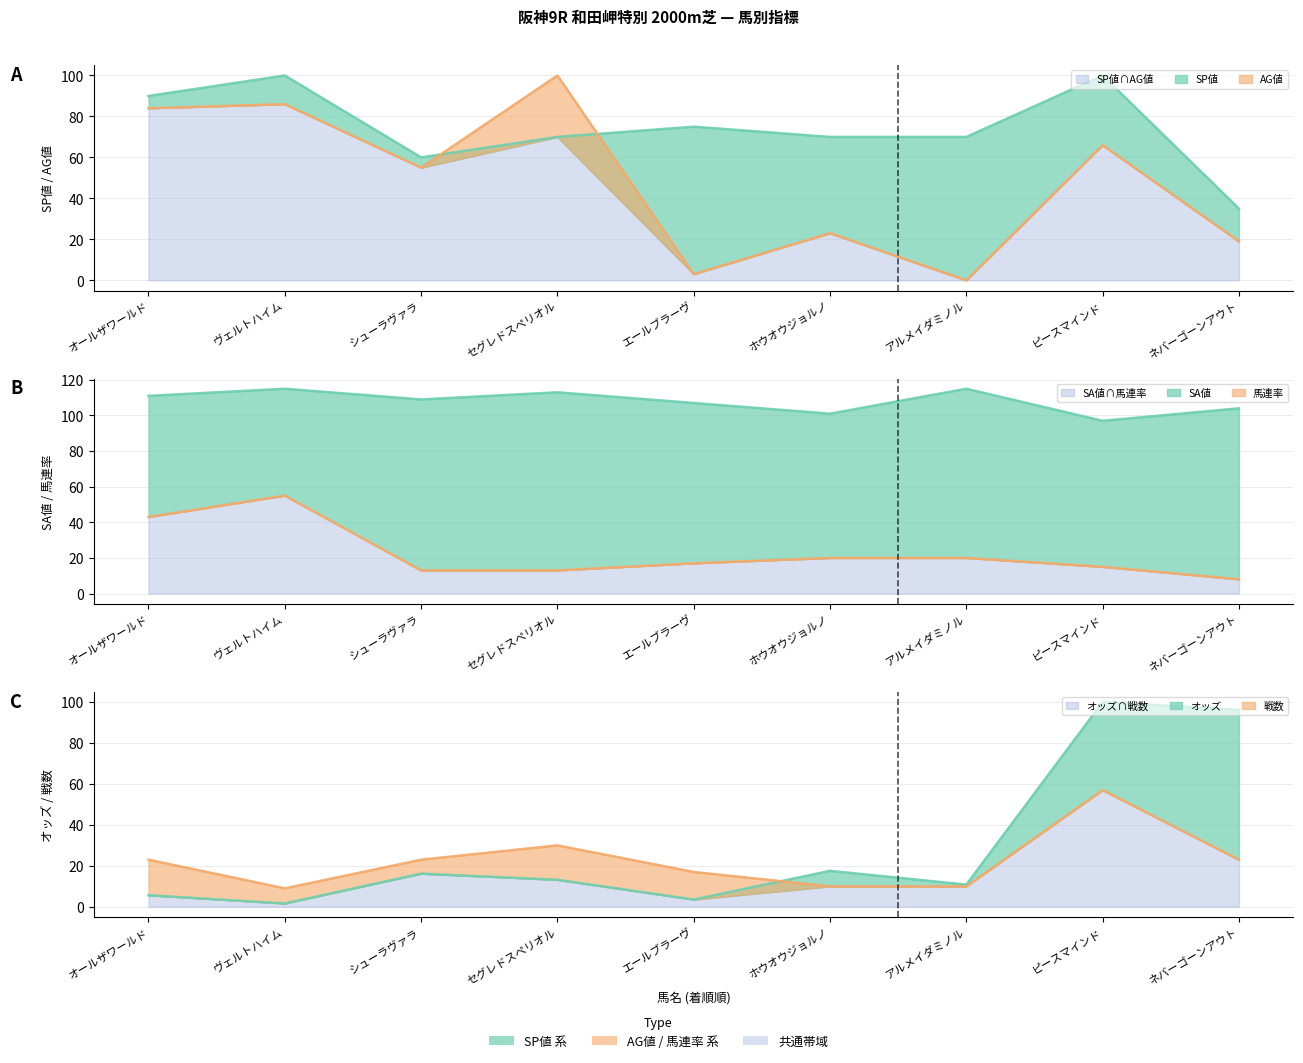

The SP値 series shows 166.5 at ヴェルトハイム. True or false?

False